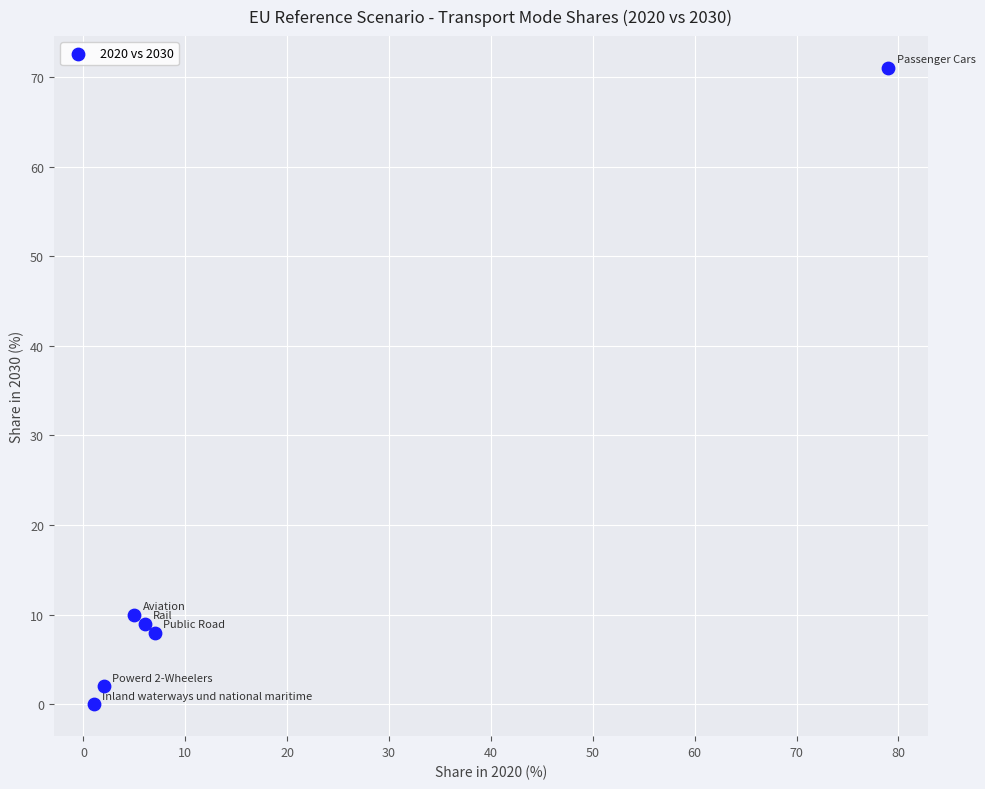

What is the average Y value?

17